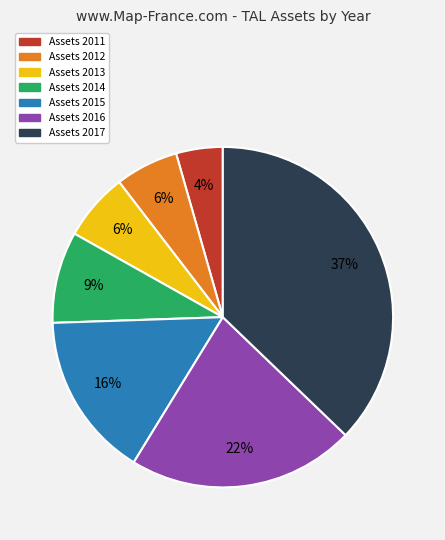

To the nearest percent, what is the difference between the largest and smallest slice percentages?

33%